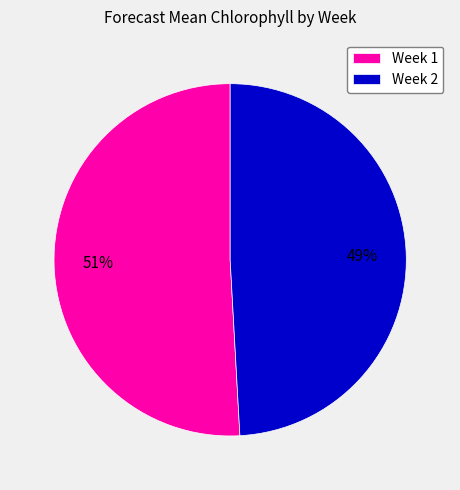

To the nearest percent, what percentage of the pie is Week 2?

49%